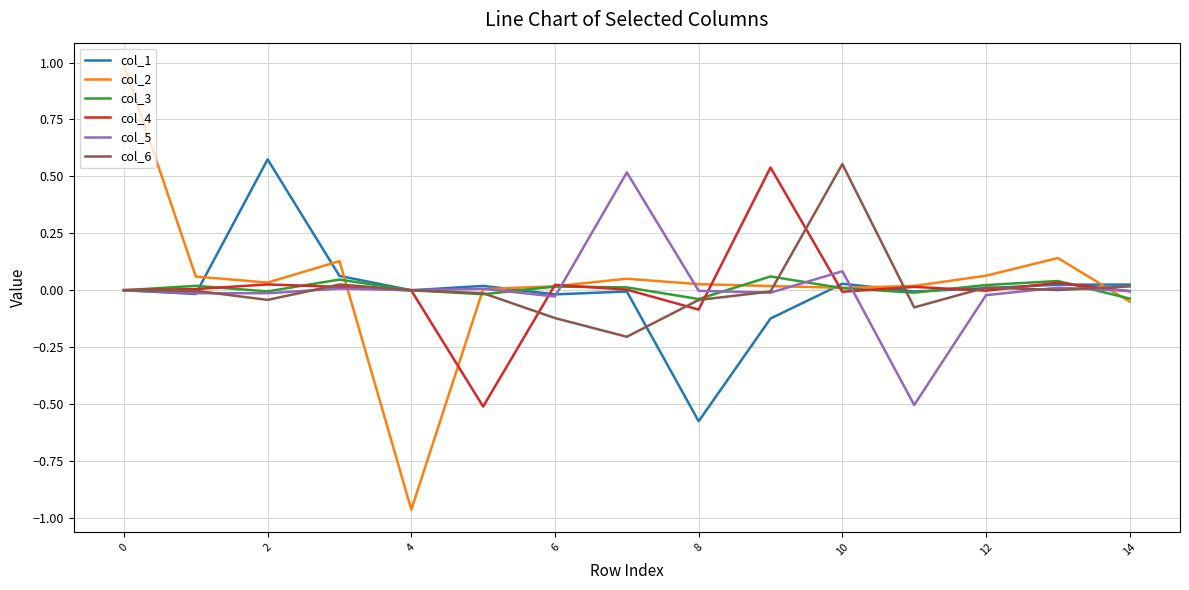

Which series has the widest spread of values?

col_2